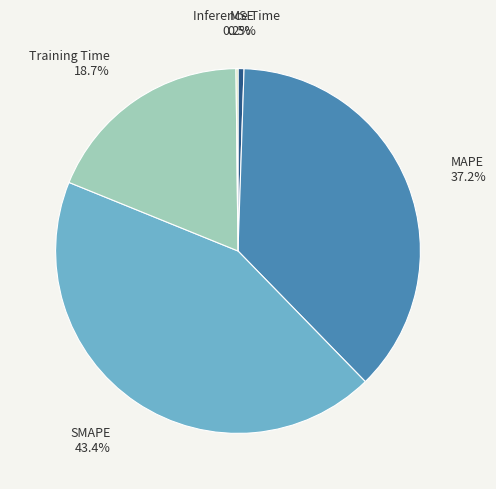

Does Training Time account for over 50% of the chart?

No